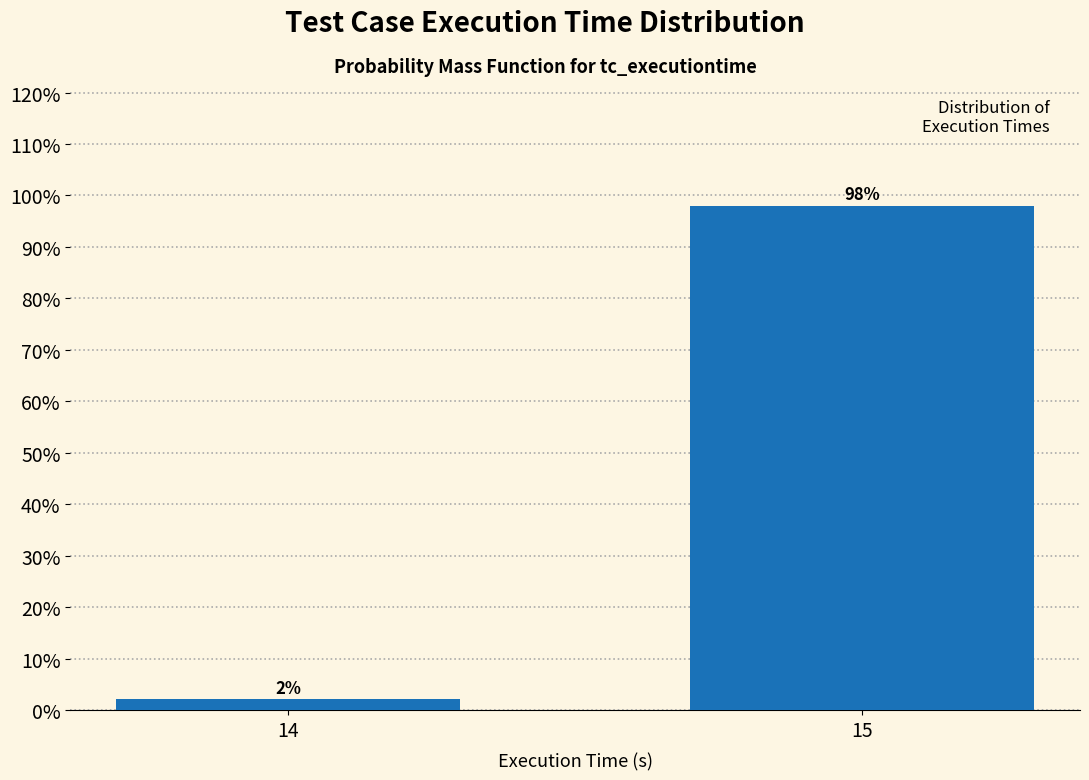

Reading left to right, extract all data points from this chart.

14=2.0	15=98.0